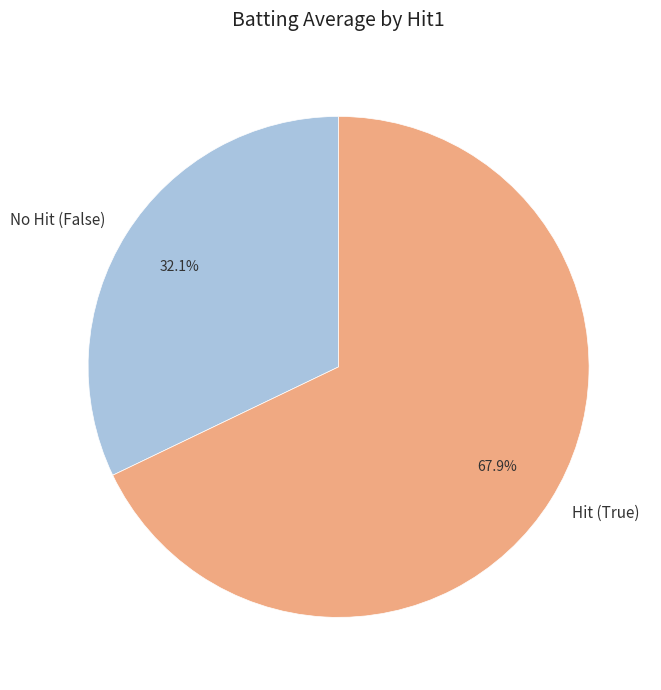

Approximately how many times larger is the value at Hit (True) compared to No Hit (False)?

2.1